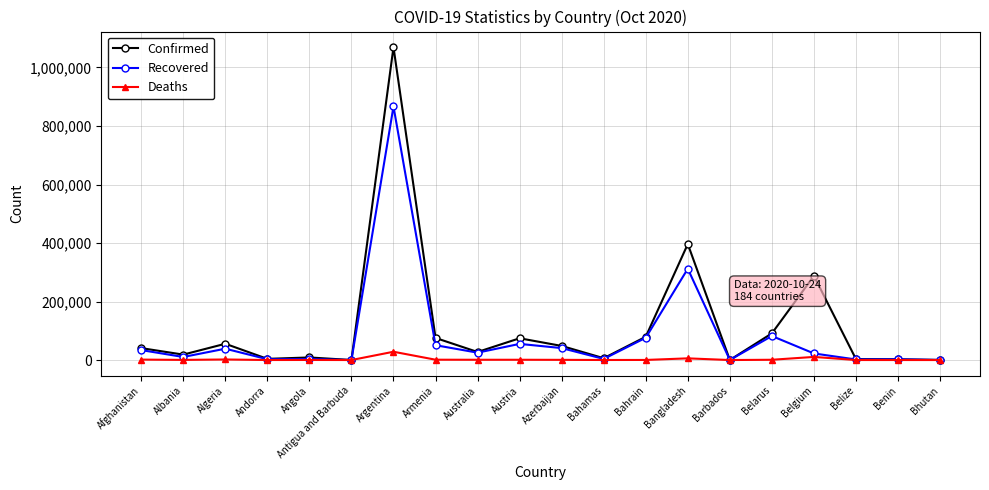

Rank the series by their average value, from lowest to highest.

Deaths, Recovered, Confirmed